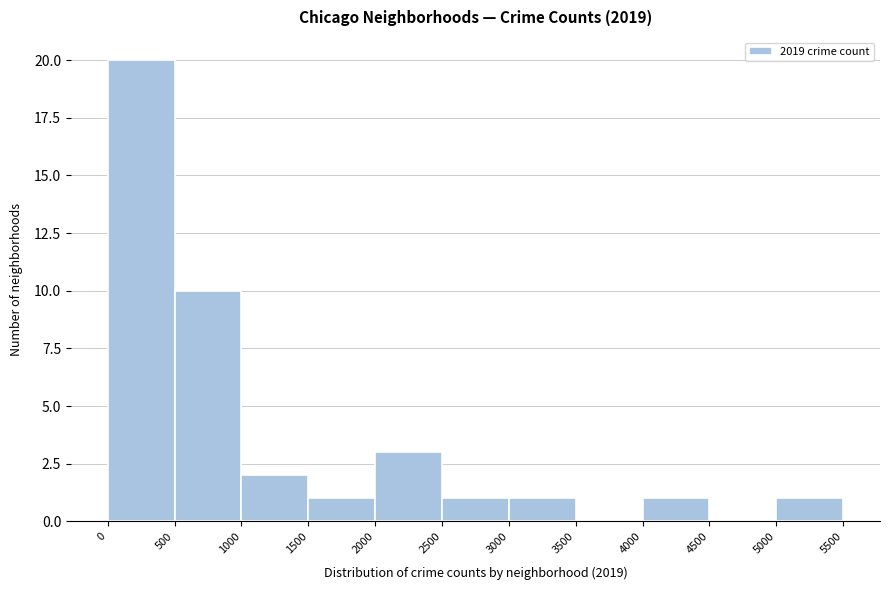

Reading left to right, list every bar in this chart as the range it spans on the x-axis followed by its height. The values are not printed on the chart, so give them approximately, as read against the axis.

0 to 500: 20
500 to 1000: 10
1000 to 1500: 2
1500 to 2000: 1
2000 to 2500: 3
2500 to 3000: 1
3000 to 3500: 1
3500 to 4000: 0
4000 to 4500: 1
4500 to 5000: 0
5000 to 5500: 1